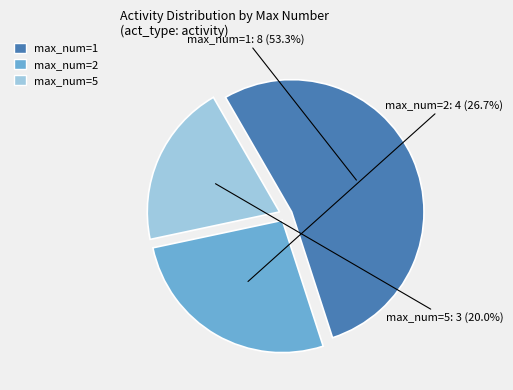

Does any single category account for the majority?

Yes